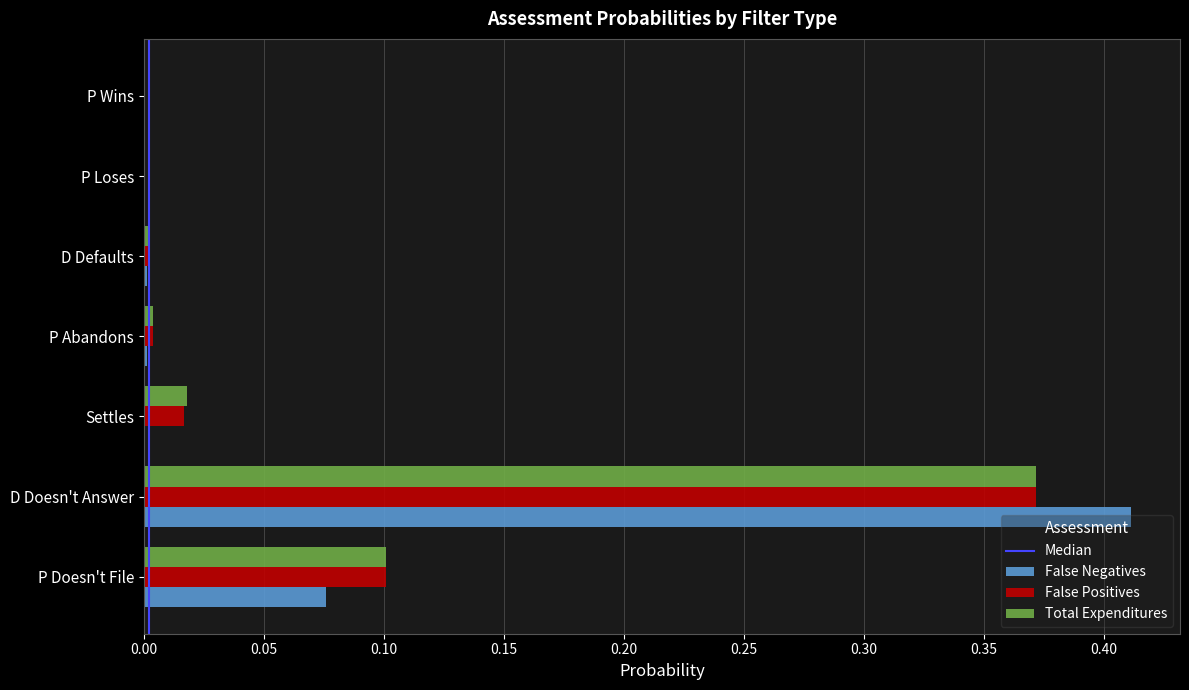

Is it true that Total Expenditures equals 0.1 at P Doesn't File?

True